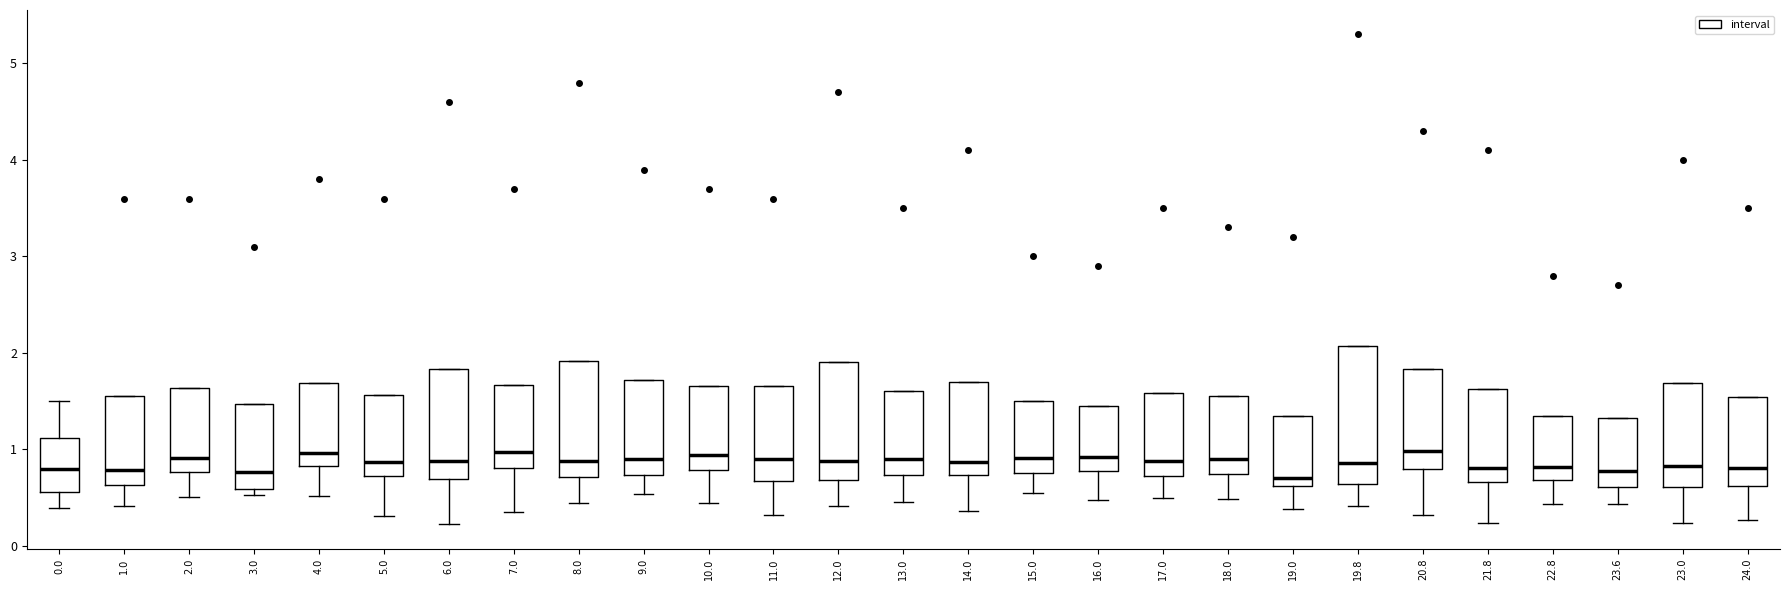

Where does the lower whisker of the box at x = 22.8 end on the y-axis? The values are not printed on the chart, so give them approximately, as read against the axis.

0.4